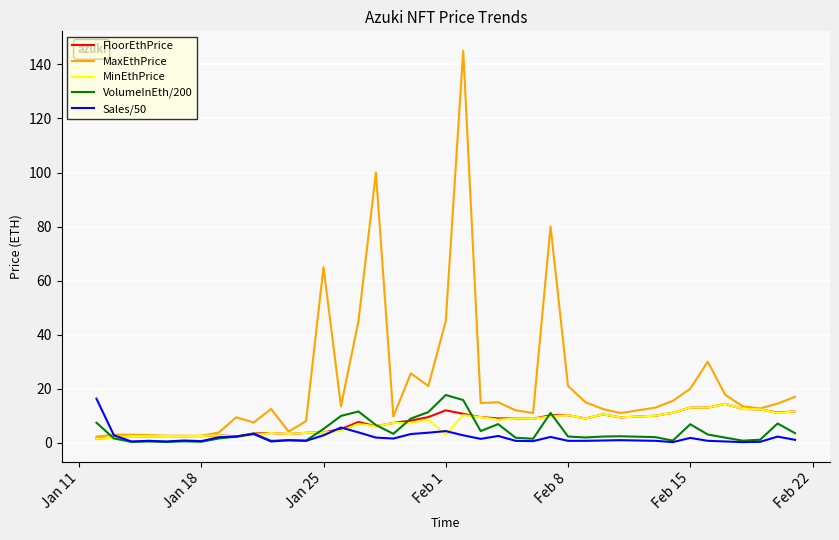

What is the average value of the MinEthPrice series?

7.1